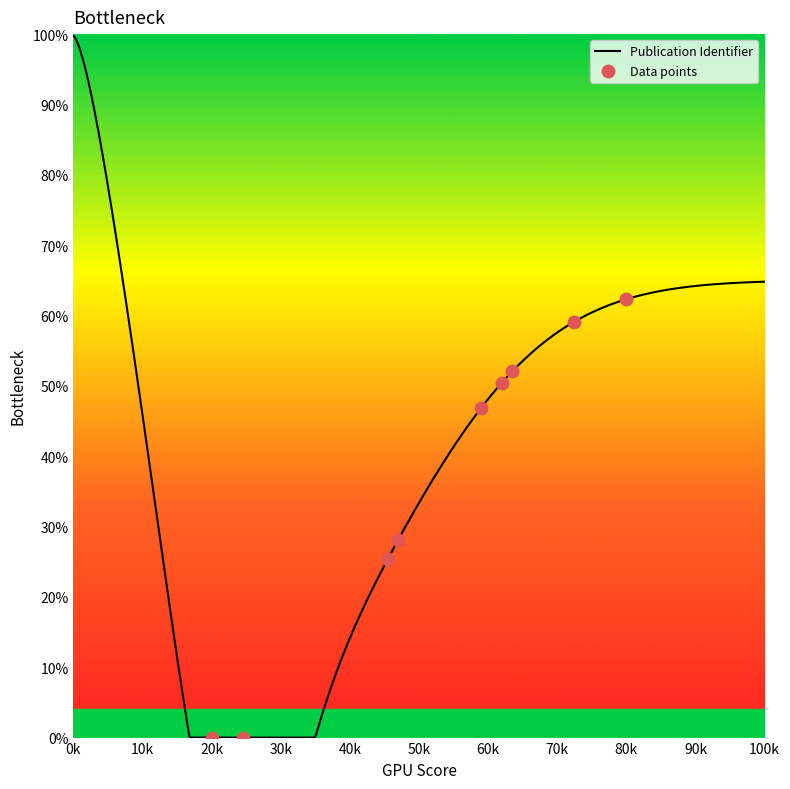

What is the change in value from 18 to 29?

+25.0